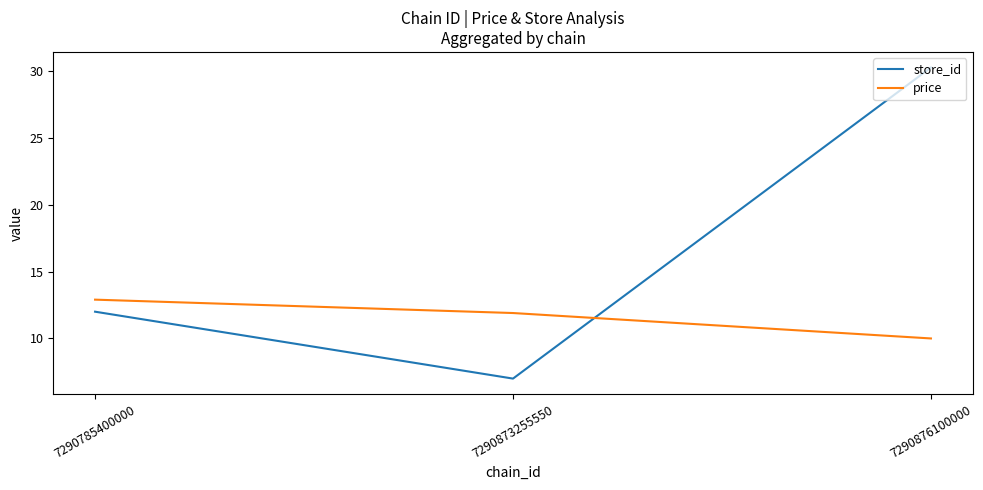

What is the highest value of the price series?

12.9